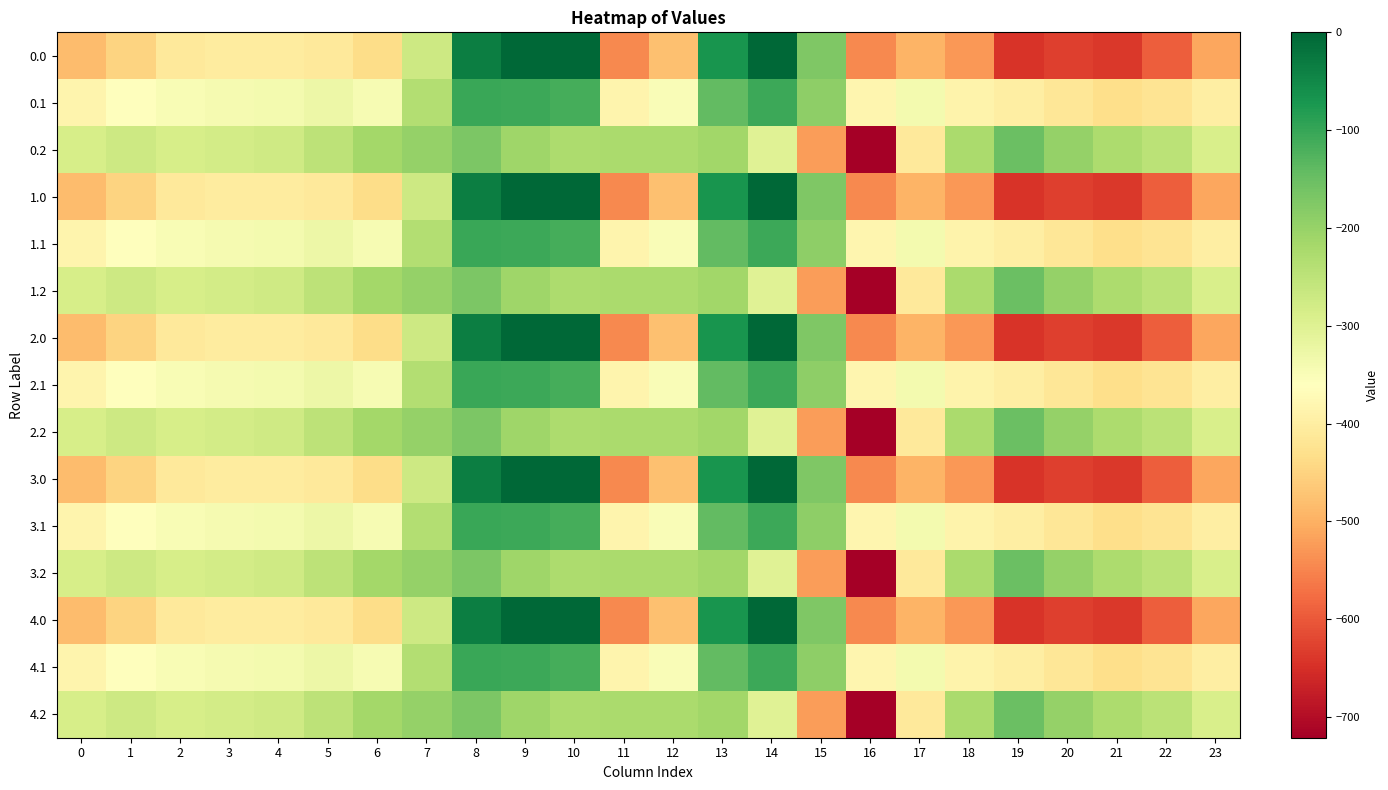

At which category does the chart reach its minimum across all series?

16